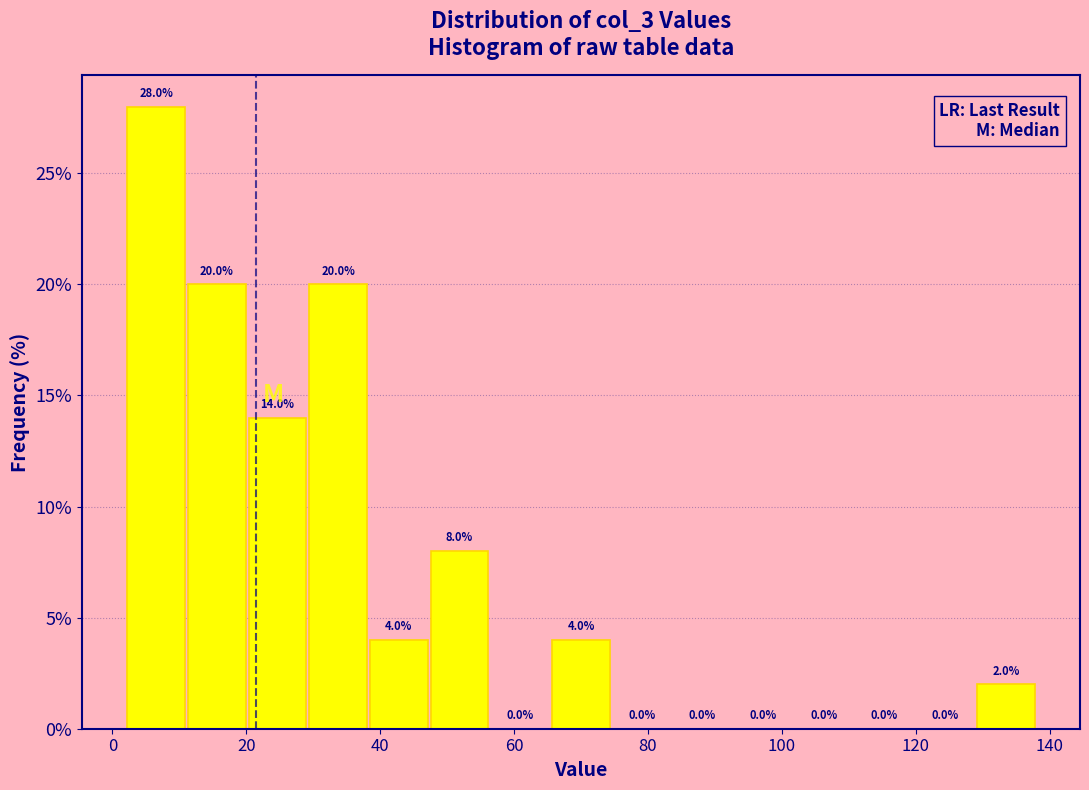

Reading left to right, list every bar in this chart as the range it spans on the x-axis followed by its height. The bar edges are not printed on the chart, so give them approximately, as read against the axis.

2 to 12: 28.0
12 to 20: 20.0
20 to 30: 14.0
30 to 38: 20.0
38 to 48: 4.0
48 to 56: 8.0
56 to 66: 0.0
66 to 74: 4.0
74 to 84: 0.0
84 to 92: 0.0
92 to 102: 0.0
102 to 110: 0.0
110 to 120: 0.0
120 to 128: 0.0
128 to 138: 2.0